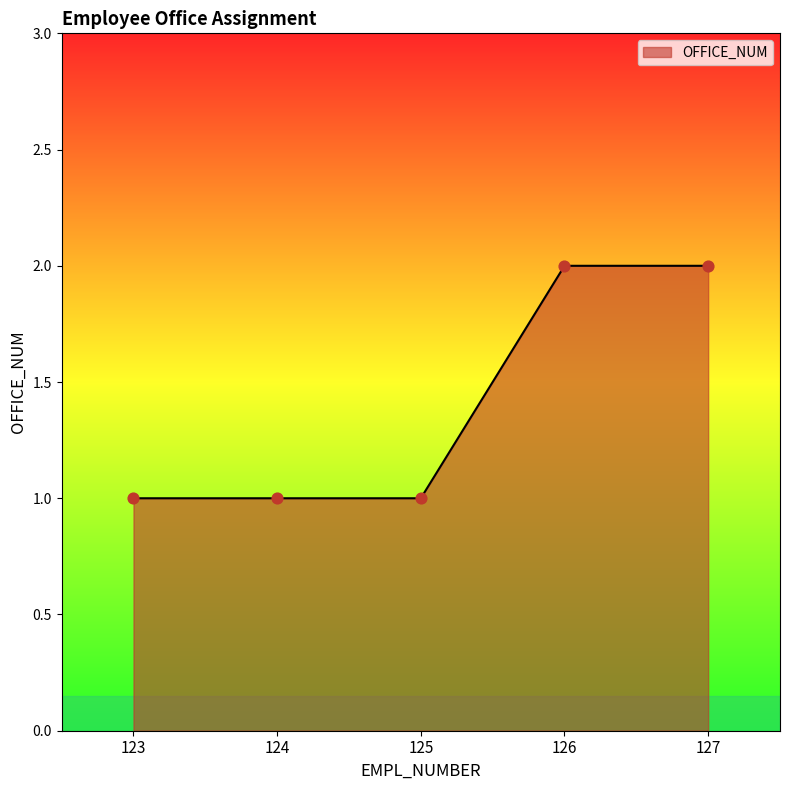

Approximately how many times larger is the value at 127 compared to 126?

1.0